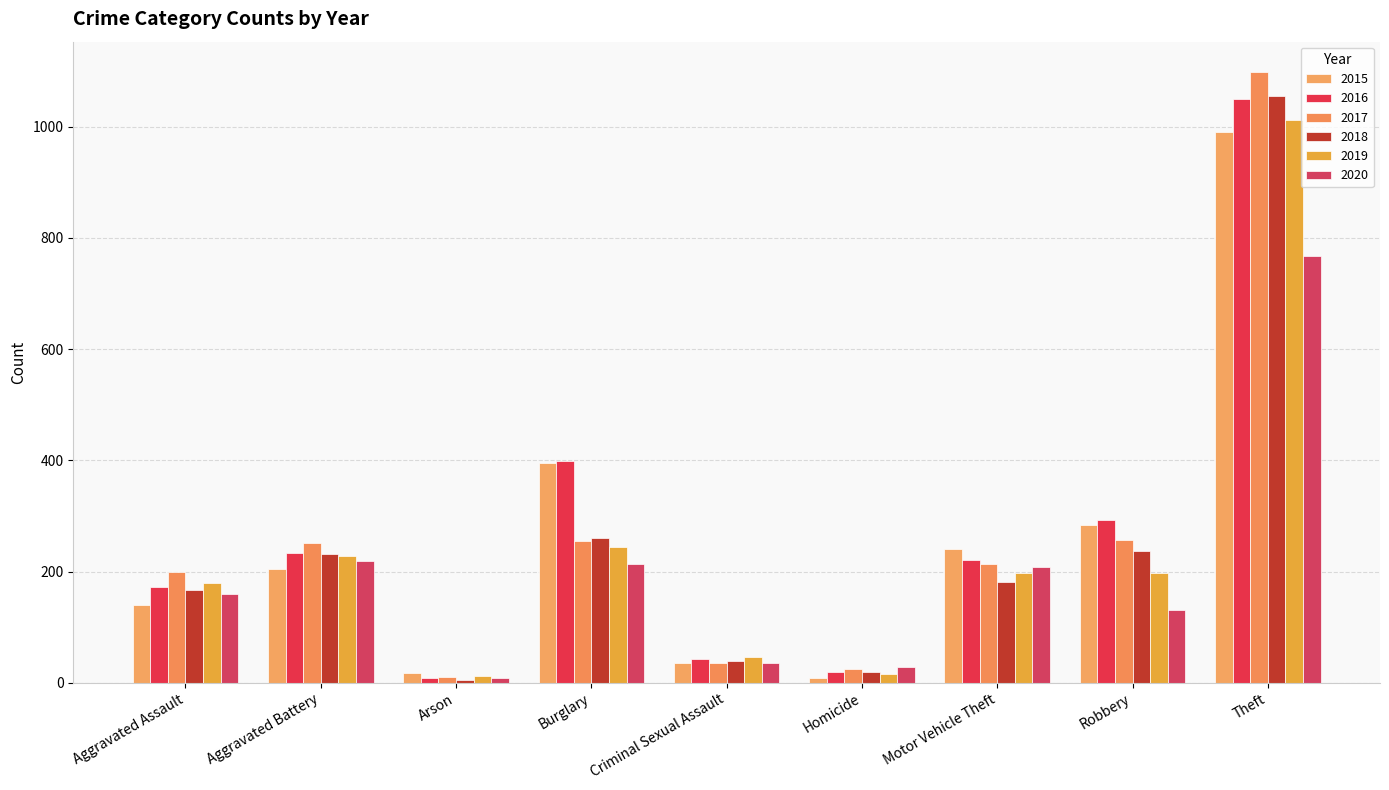

At which category is the sum across all series the highest?

Theft